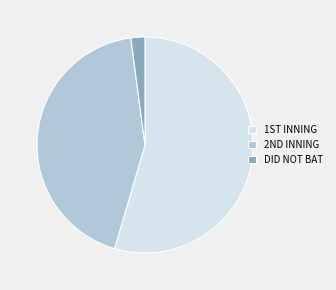

How many segments does this pie chart have?

3